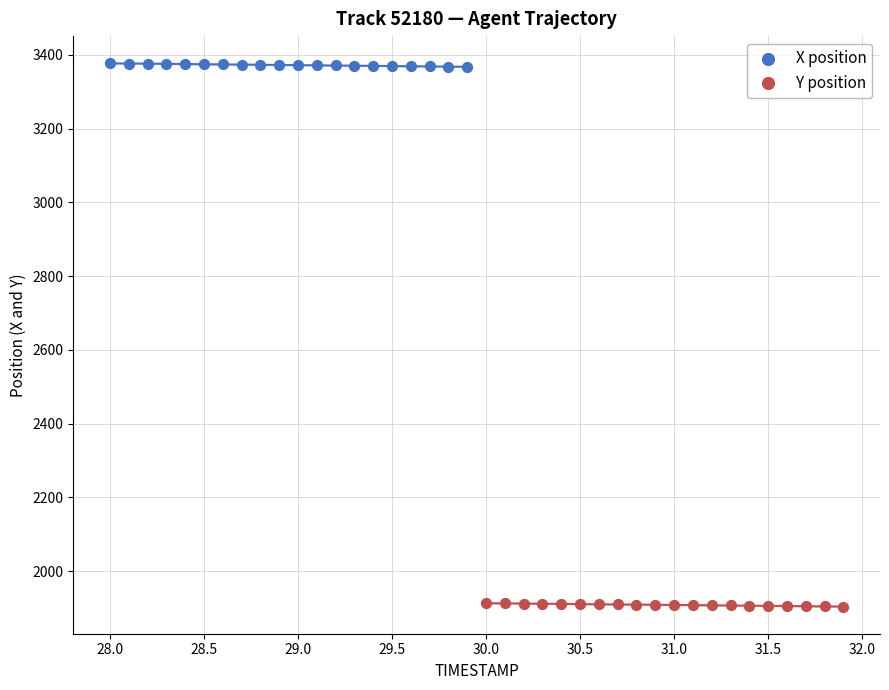

Which series reaches the maximum Y coordinate?

X position